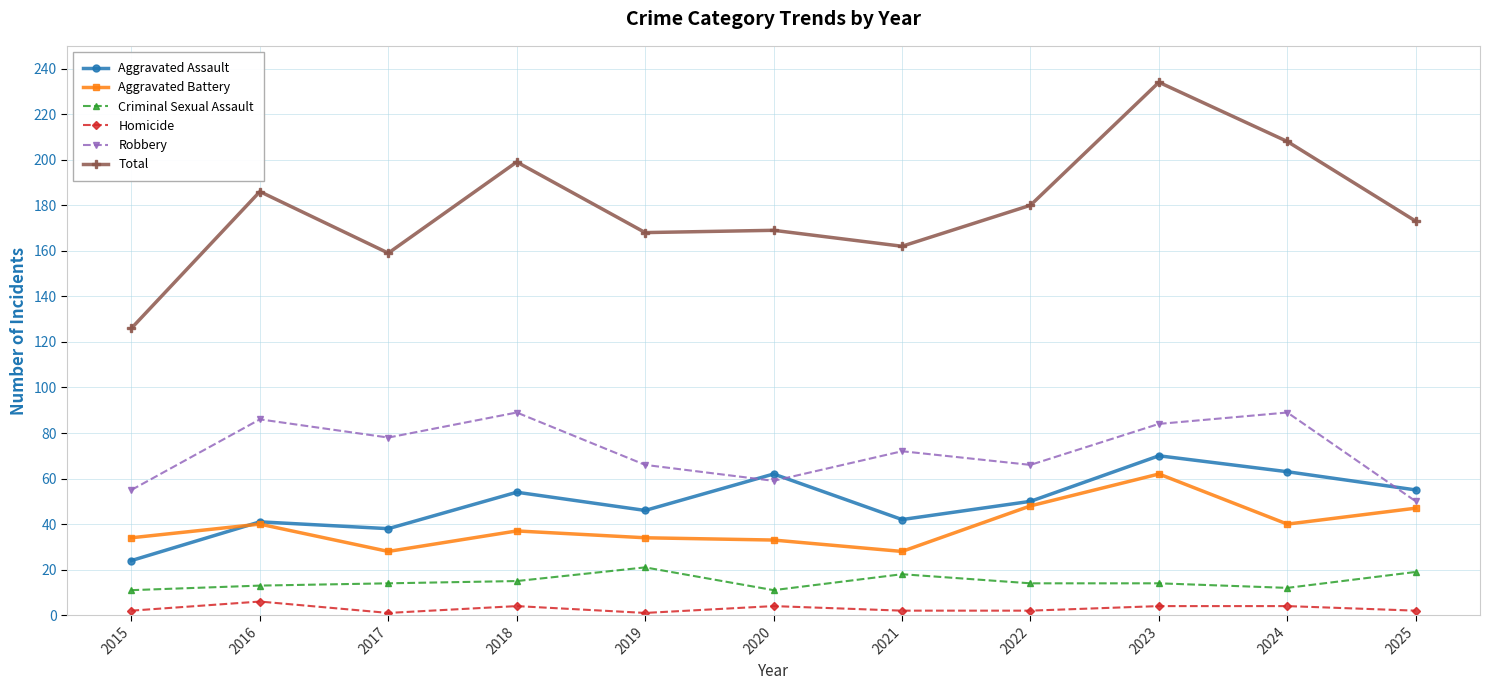

The Robbery series shows 86 at 2025. True or false?

False